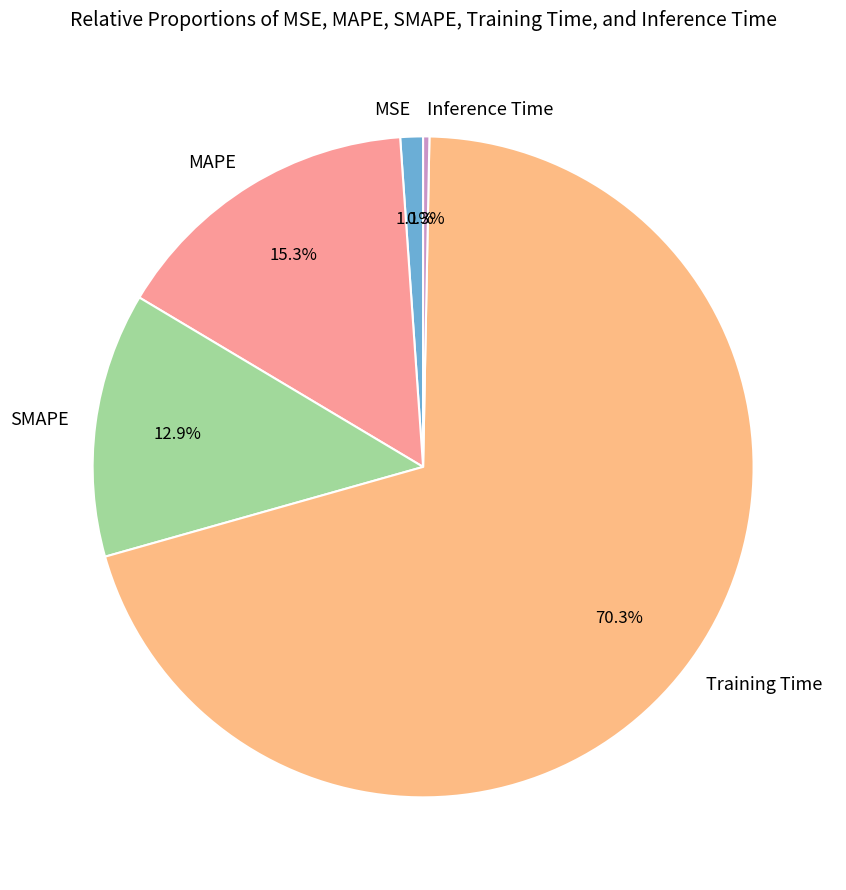

Rank the categories by value from lowest to highest.

Inference Time, MSE, SMAPE, MAPE, Training Time